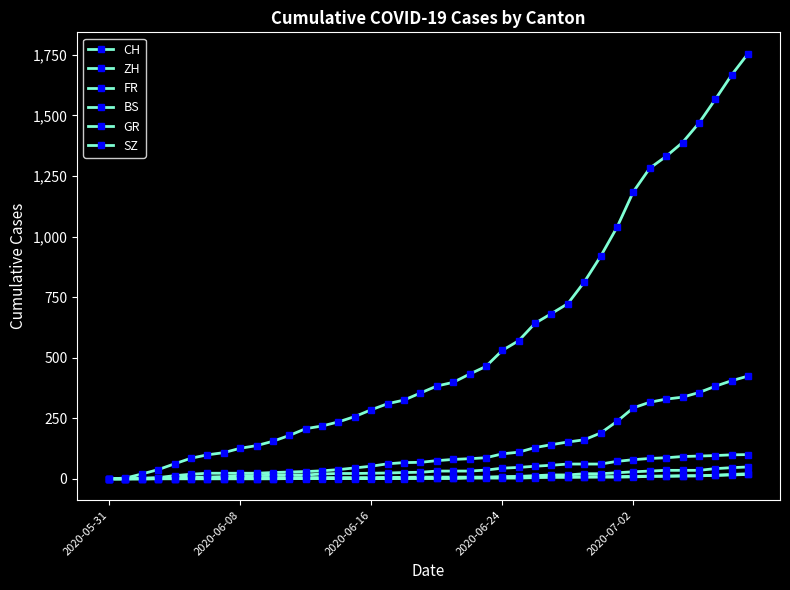

What is the maximum value for FR?

100